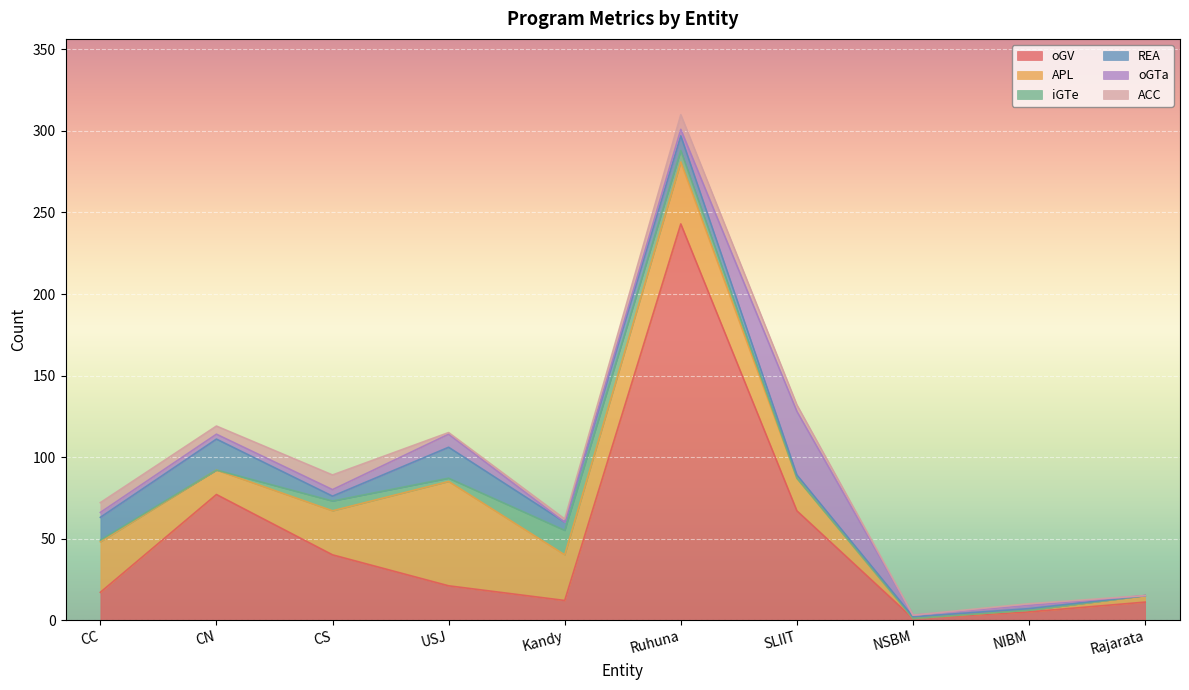

Is the value of oGTa at CC greater than the value of ACC at Kandy?

Yes